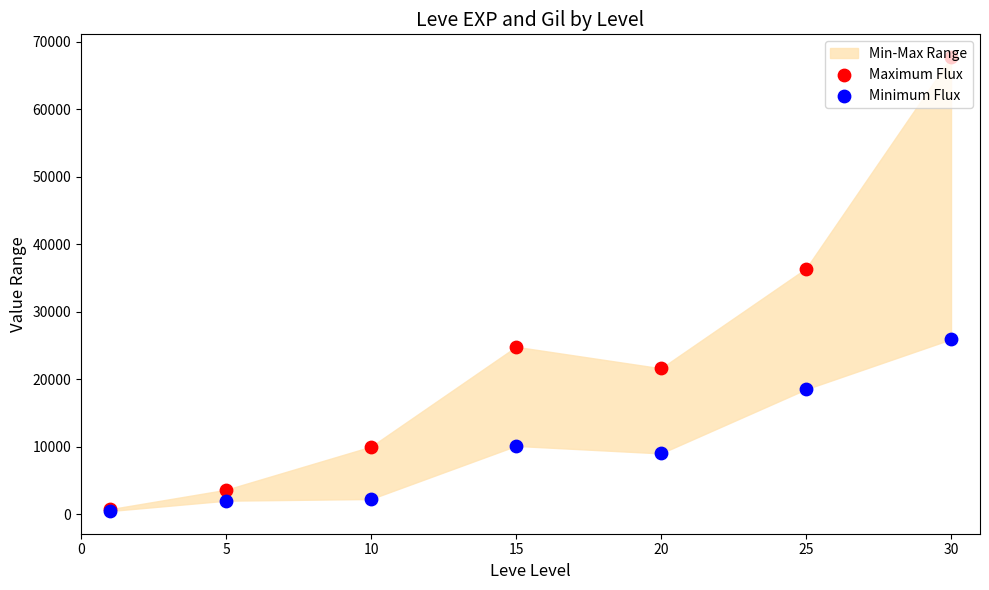

Is the value of Maximum Flux at 10 greater than the value of Minimum Flux at 15?

No